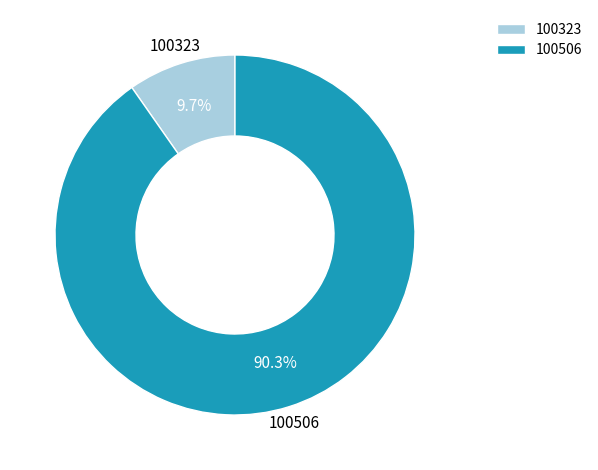

What portion of the pie excludes 100323?

90.3%